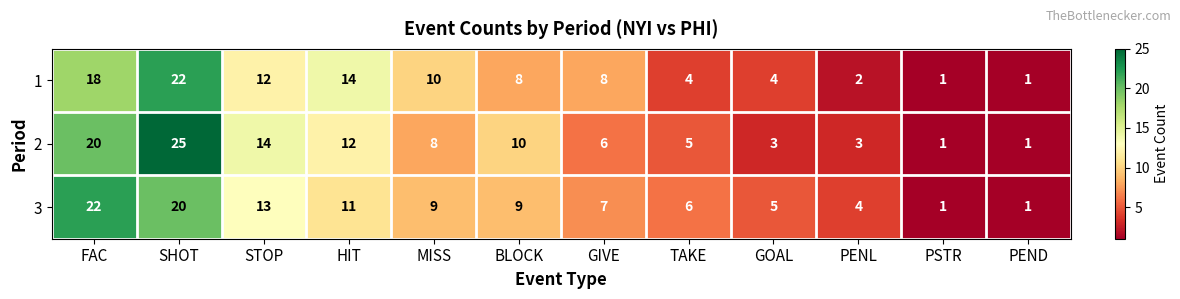

At which category is the sum across all series the highest?

SHOT